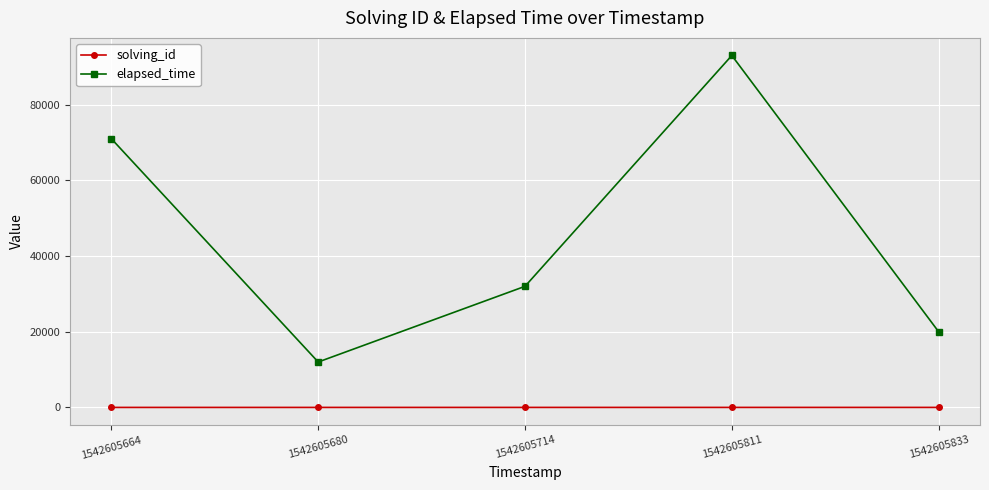

List the series in order of their overall mean, highest first.

elapsed_time, solving_id